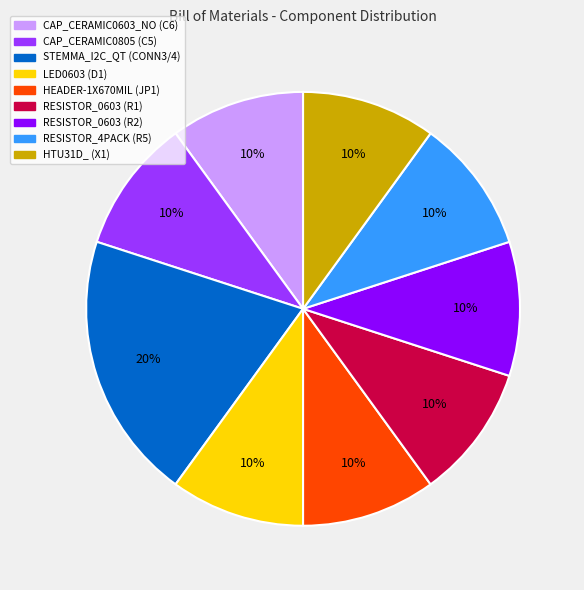

What is the largest slice in the pie chart?

STEMMA_I2C_QT (CONN3/4)